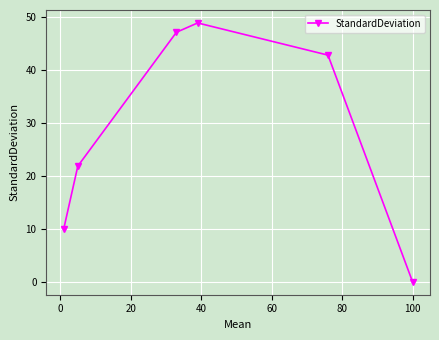

How many values are below 42?

3